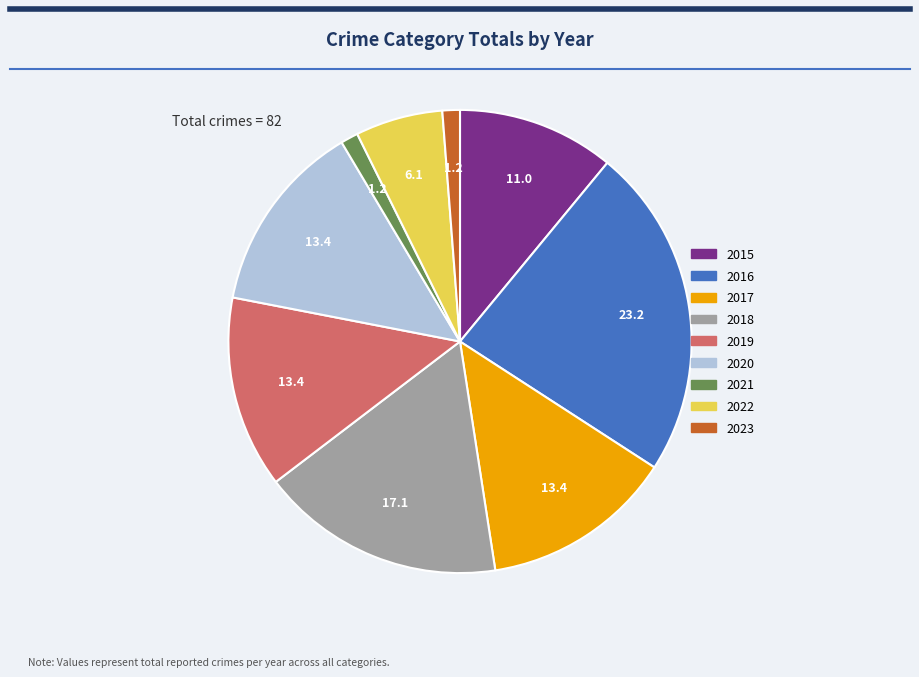

Is it true that 2021 is 11% of the pie?

False